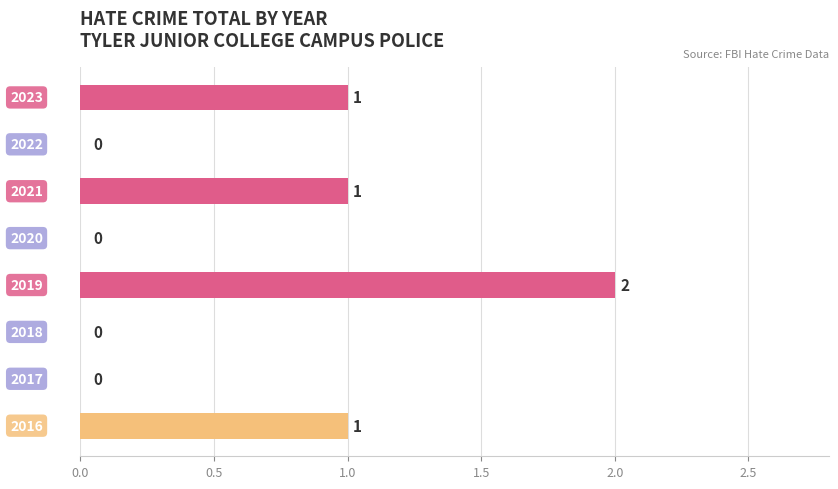

How many positive values are there?

4